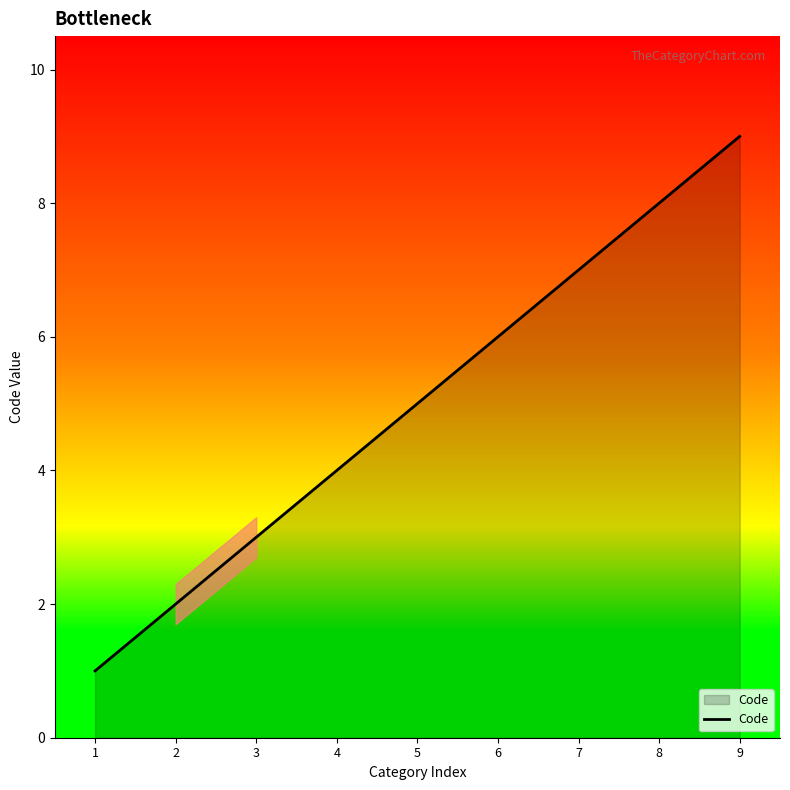

Rank the categories by value from lowest to highest.

1, 2, 3, 4, 5, 6, 7, 8, 9